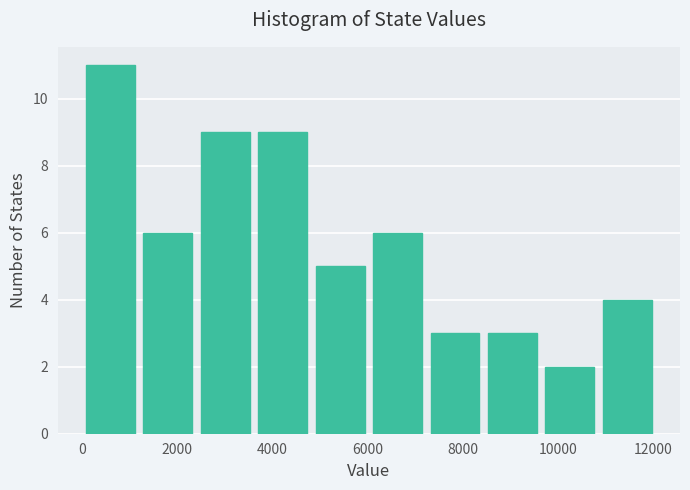

How tall is the bar that spans 10800 to 12000 on the x-axis? Neither the bar edges nor the heights are printed on the chart, so give them approximately, as read against the axes.

4